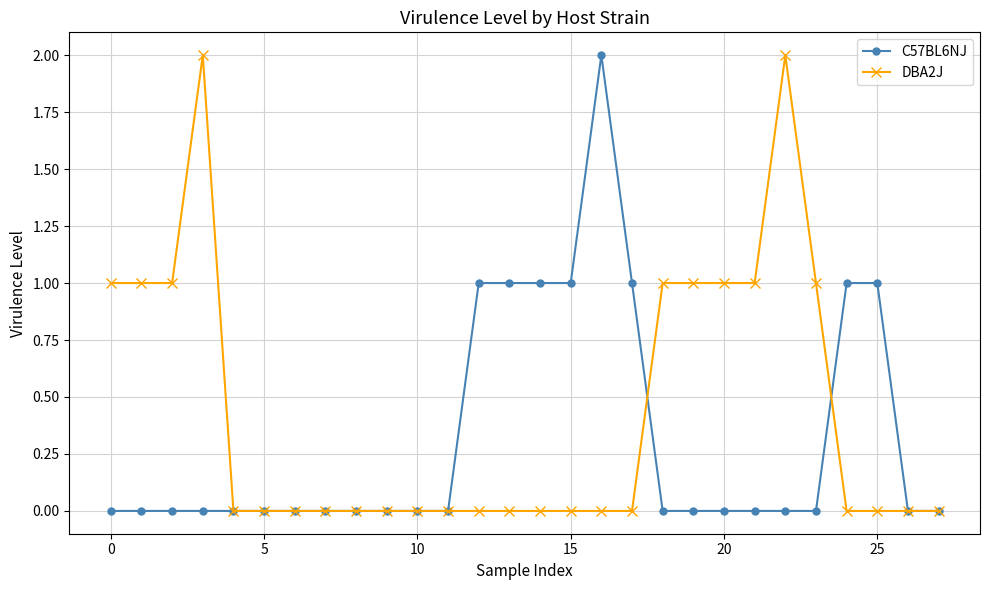

True or false: DBA2J and C57BL6NJ intersect in this chart.

True